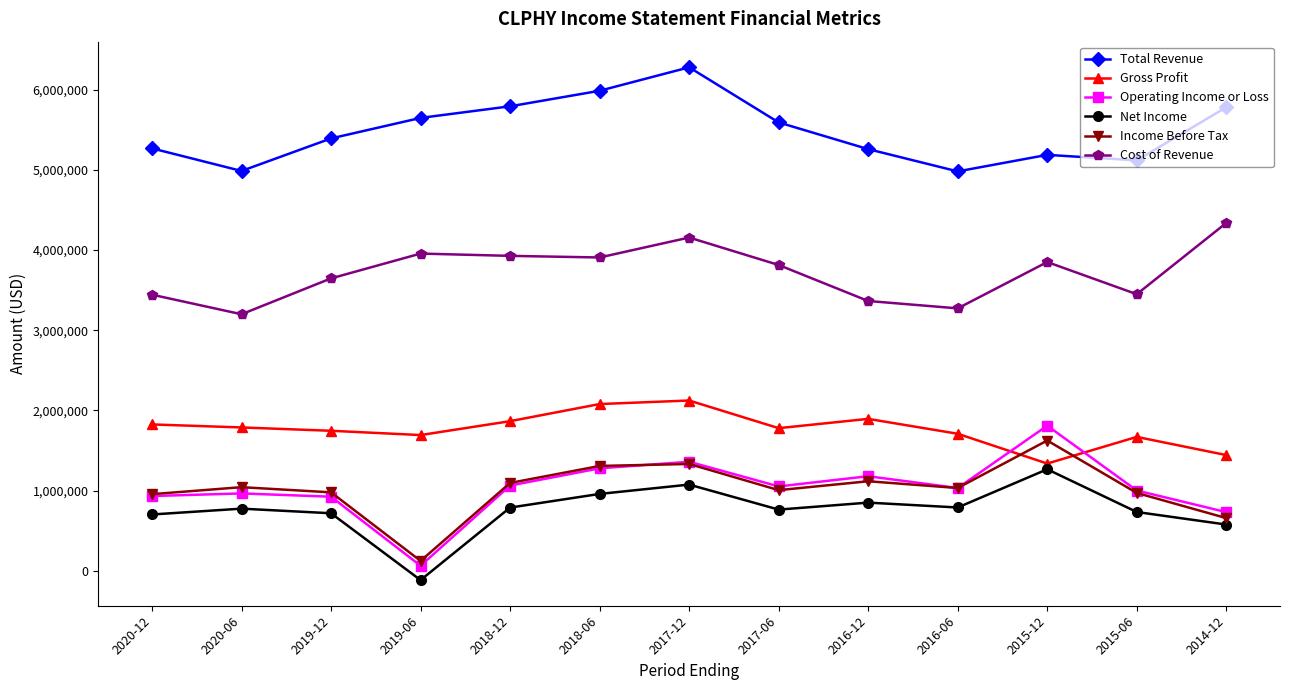

What is the minimum value for Gross Profit?

1336700